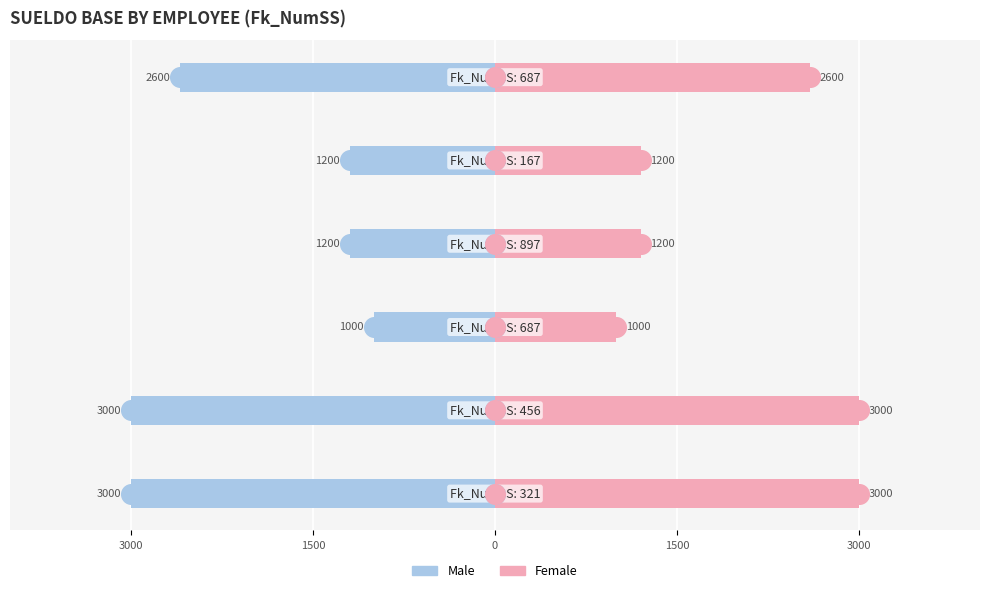

At how many categories does at least one series exceed 108?

6